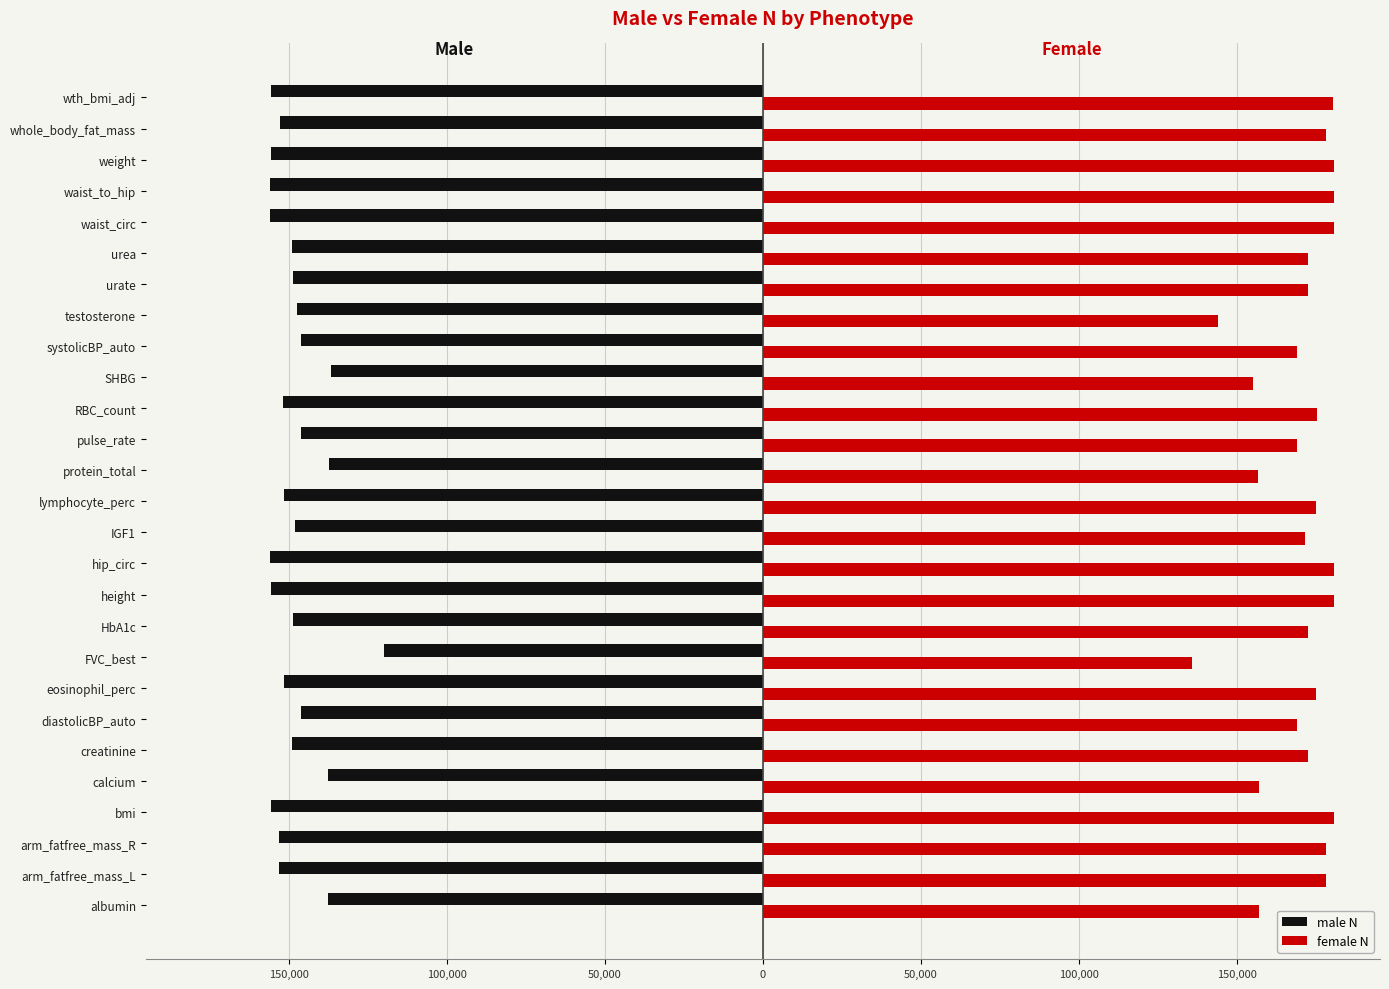

List the series in order of their overall mean, lowest first.

male N, female N